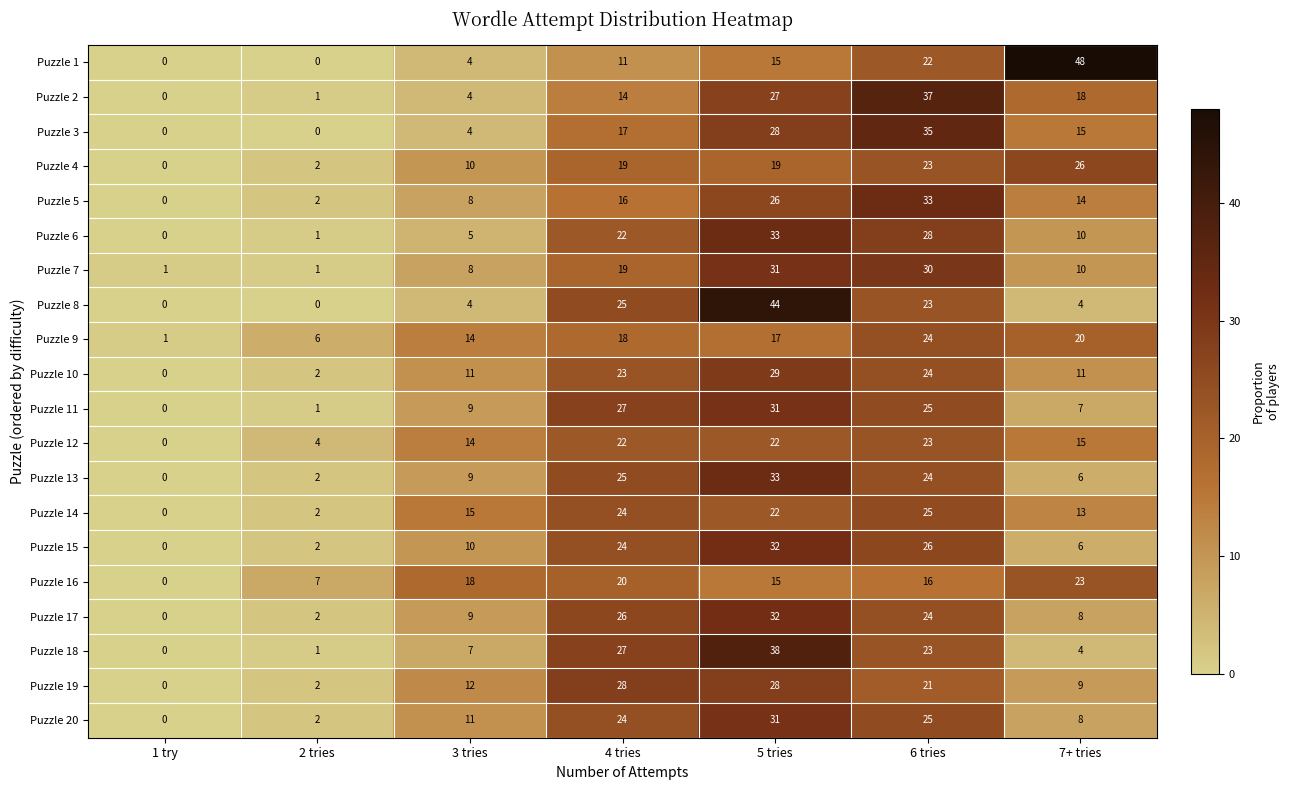

Where is Puzzle 13 nearest to the value 16?

3 tries